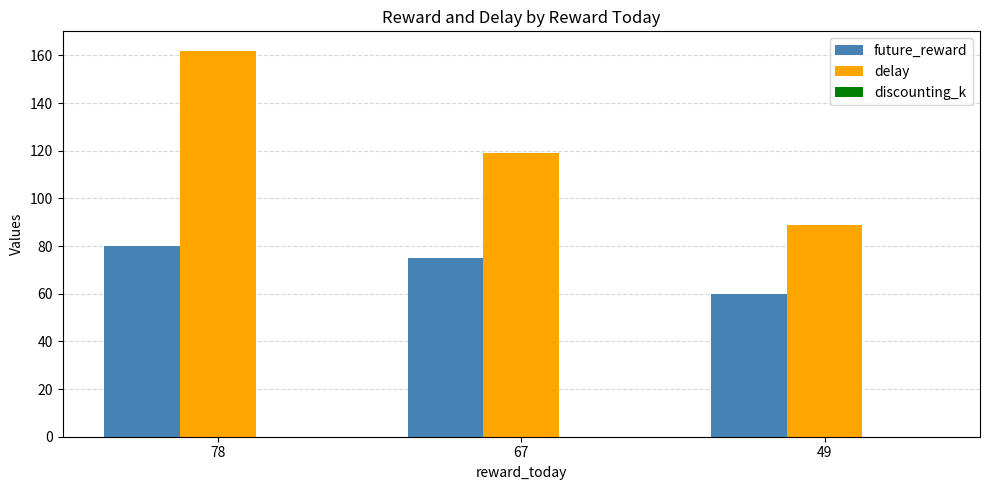

What is the highest value of the delay series?

162.0